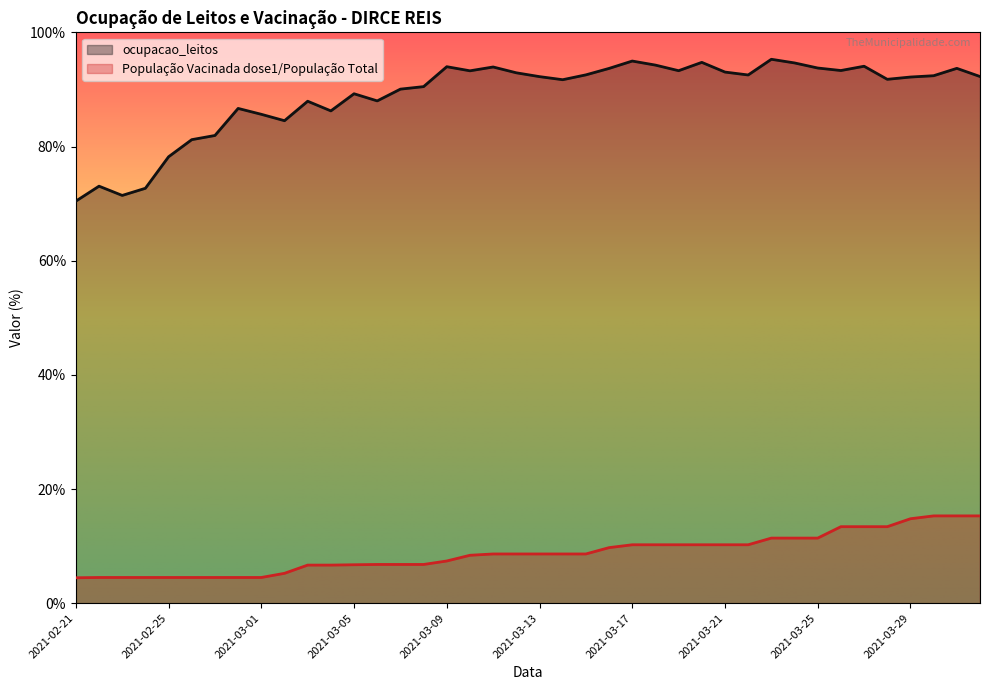

The value of População Vacinada dose1/População Total at 2021-03-13 is 8.6. True or false?

True